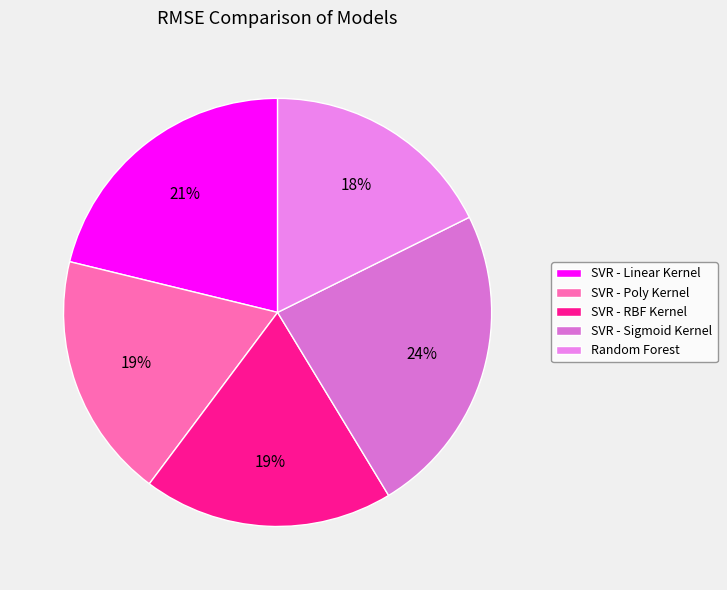

What is the largest slice in the pie chart?

SVR - Sigmoid Kernel